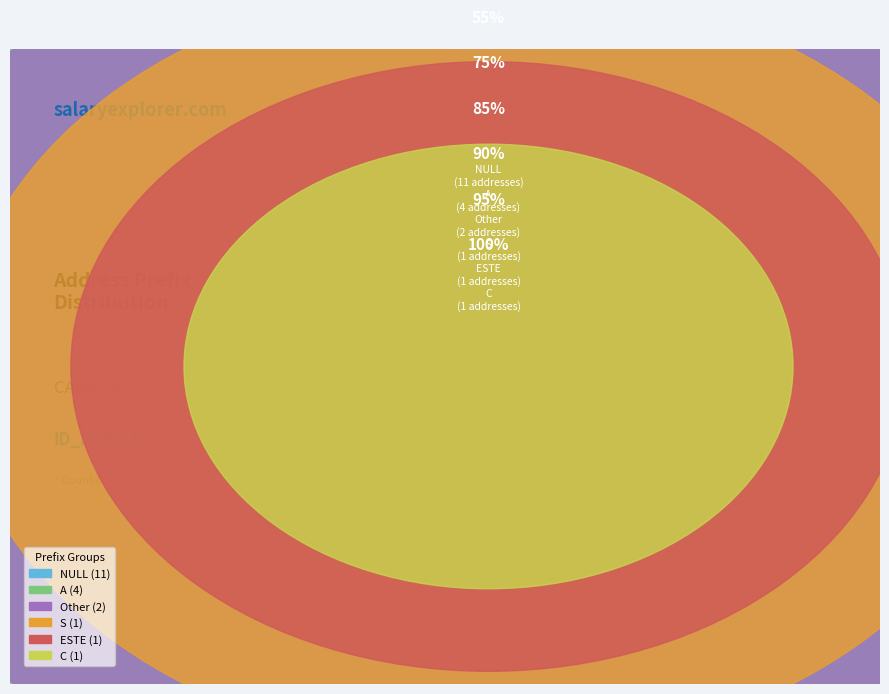

To the nearest percent, what is the combined percentage of A and ESTE?

25%